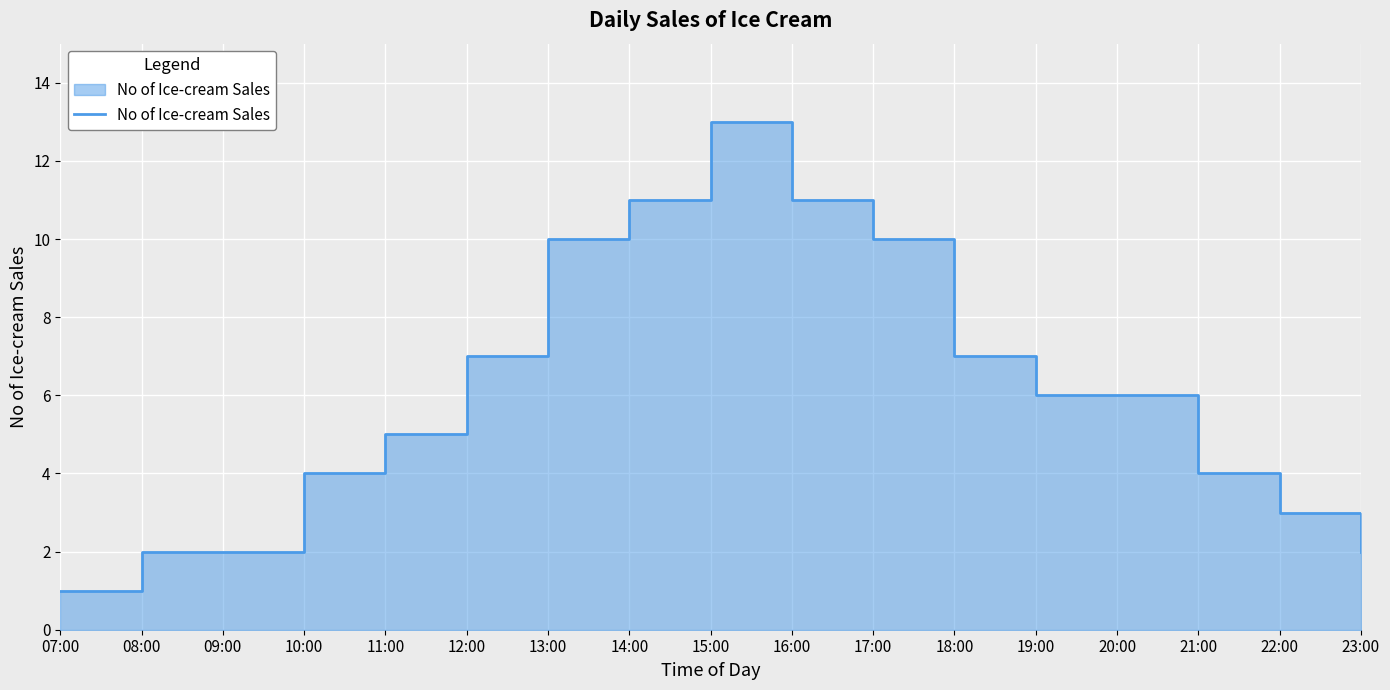

Where does the data first go above 6?

12:00